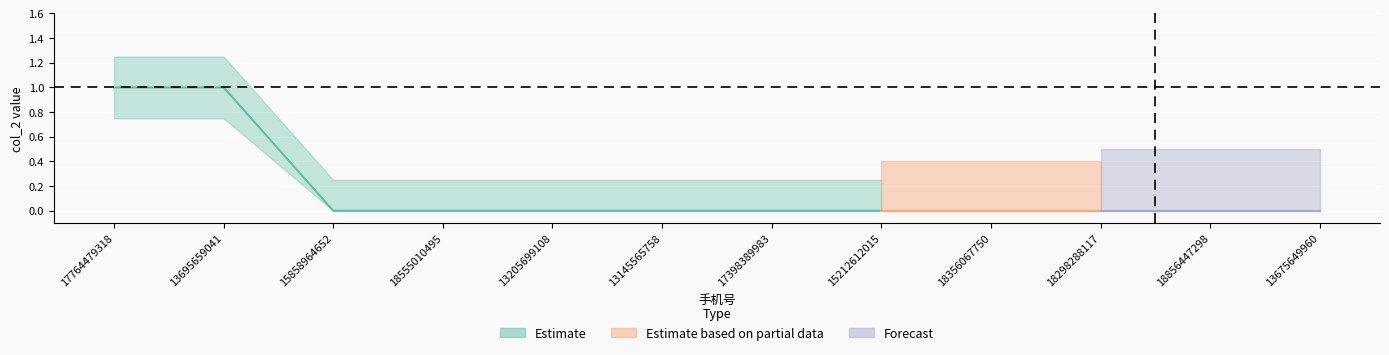

Is this an area chart (filled region under the line)?

No